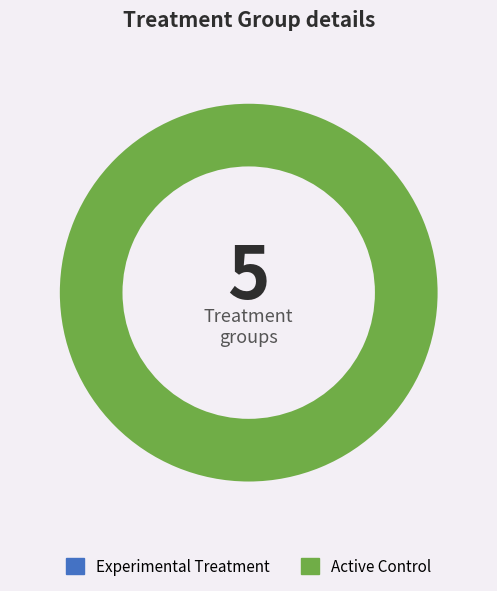

Combined, do 8% and 4% account for over 50%?

Yes